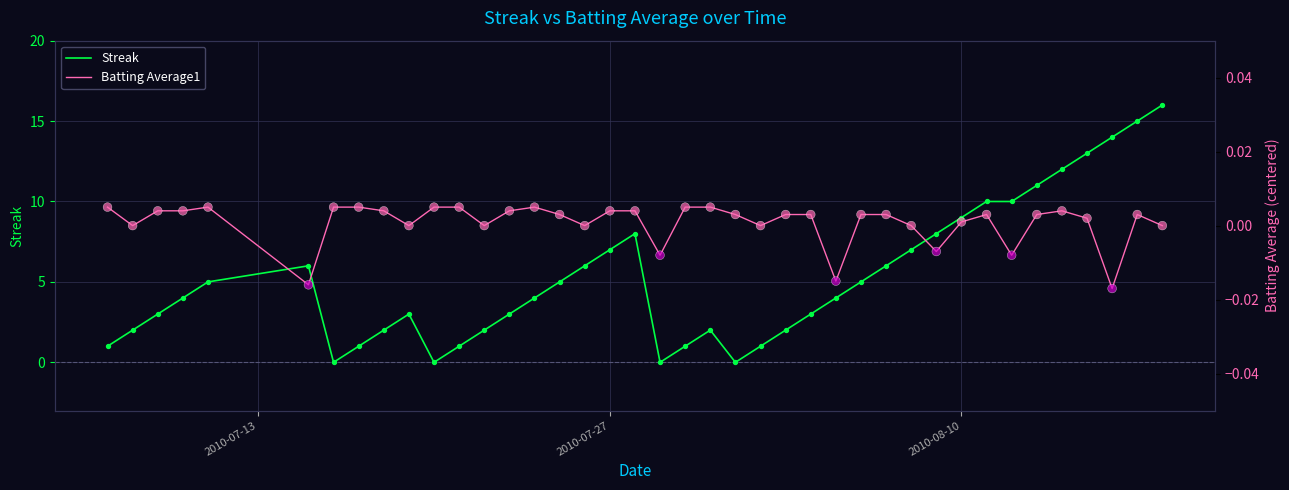

At how many categories does at least one series exceed 14?

2